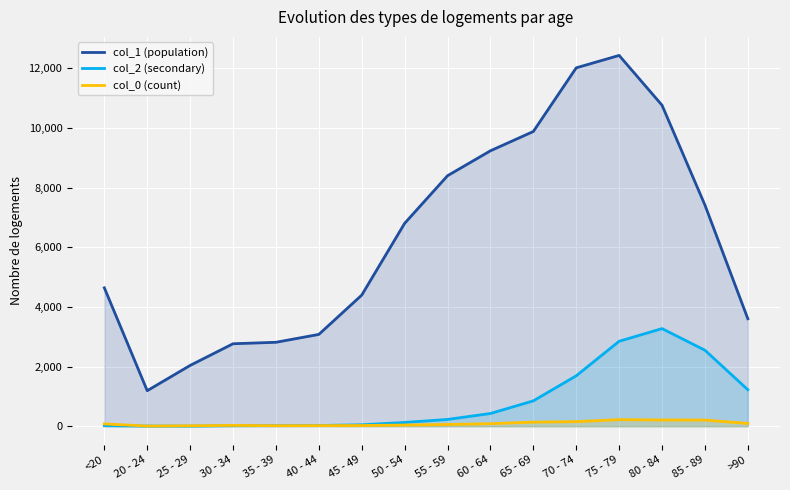

At how many categories does at least one series exceed 7966?

6